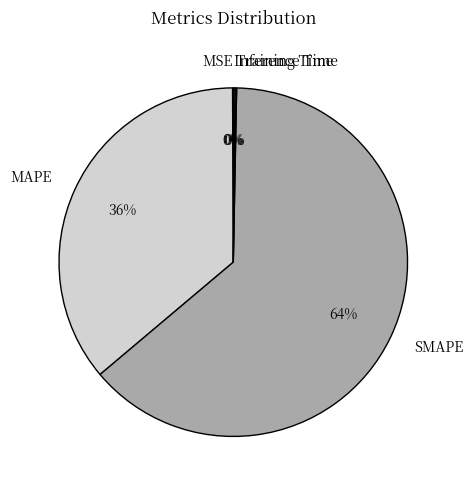

Does SMAPE account for over 50% of the chart?

Yes